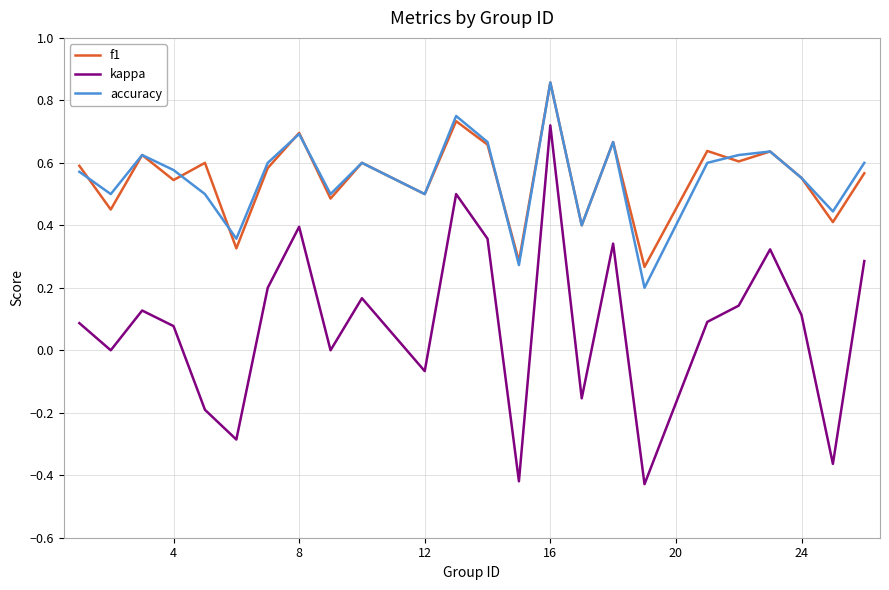

Which series has the widest spread of values?

kappa